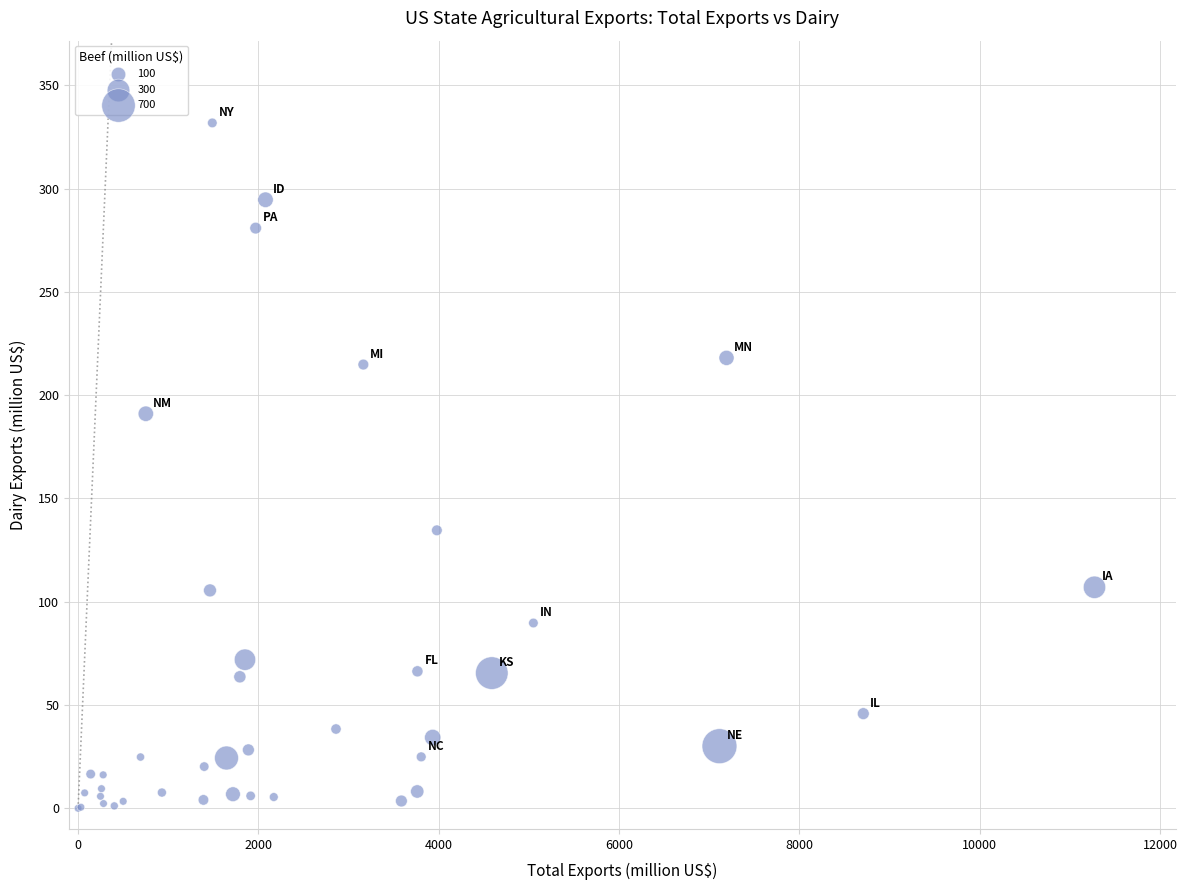

What Y value in the scatter plot is closest to 165?

191.0